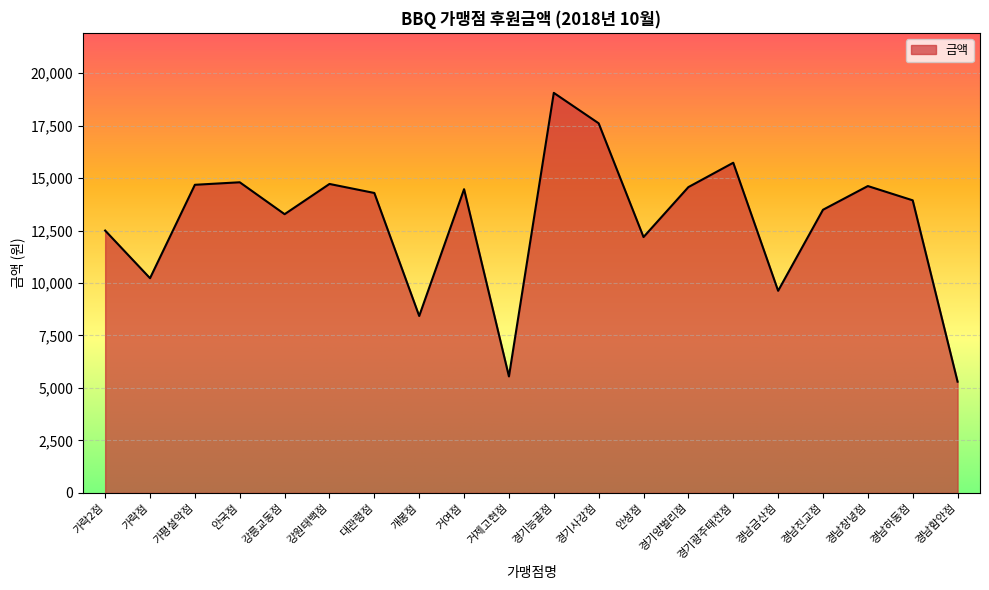

What is the change in value from 거제고현점 to 경기광주태전점?

+10180